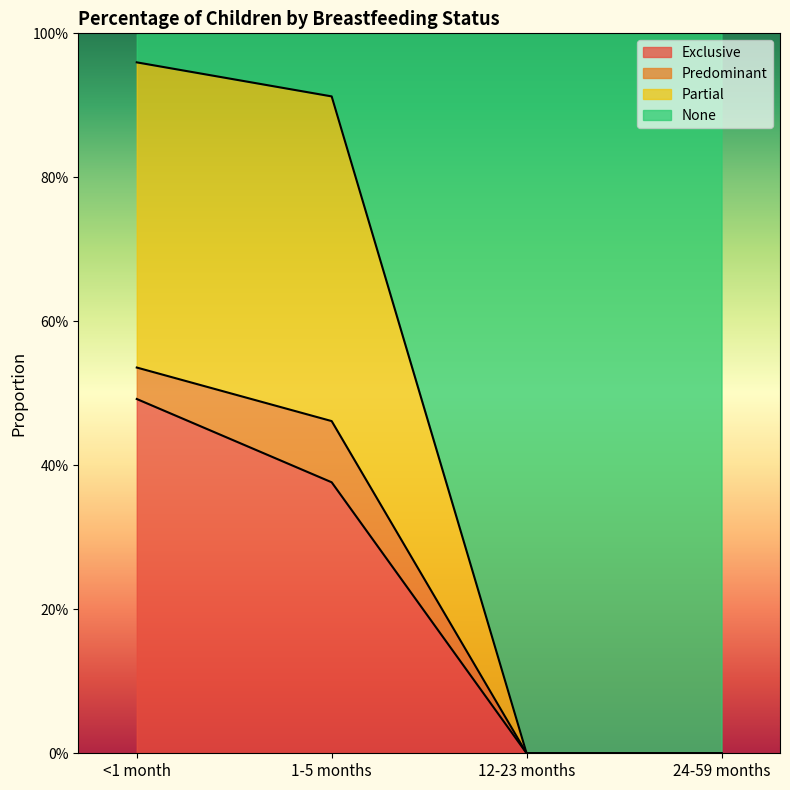

What are all the series names shown in the legend?

Exclusive, Predominant, Partial, None